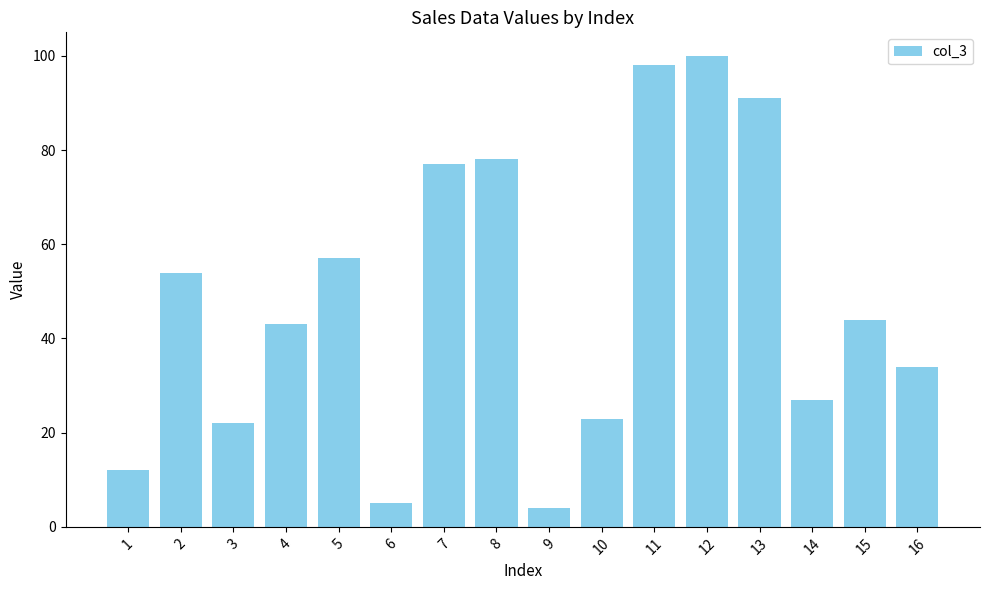

What is the value of the 11th bar from the left?

98